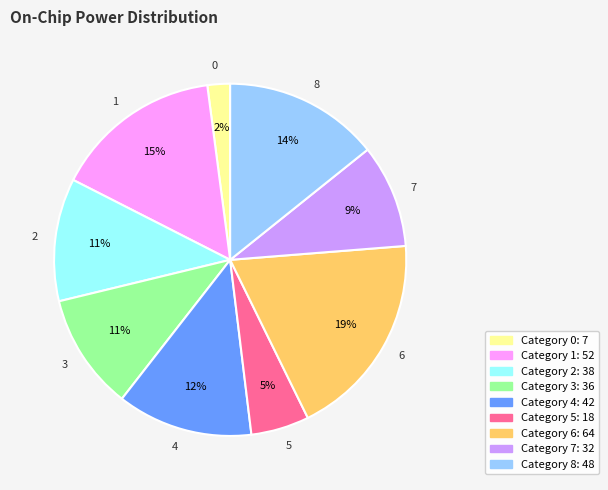

Between 8 and 4, which is larger?

8